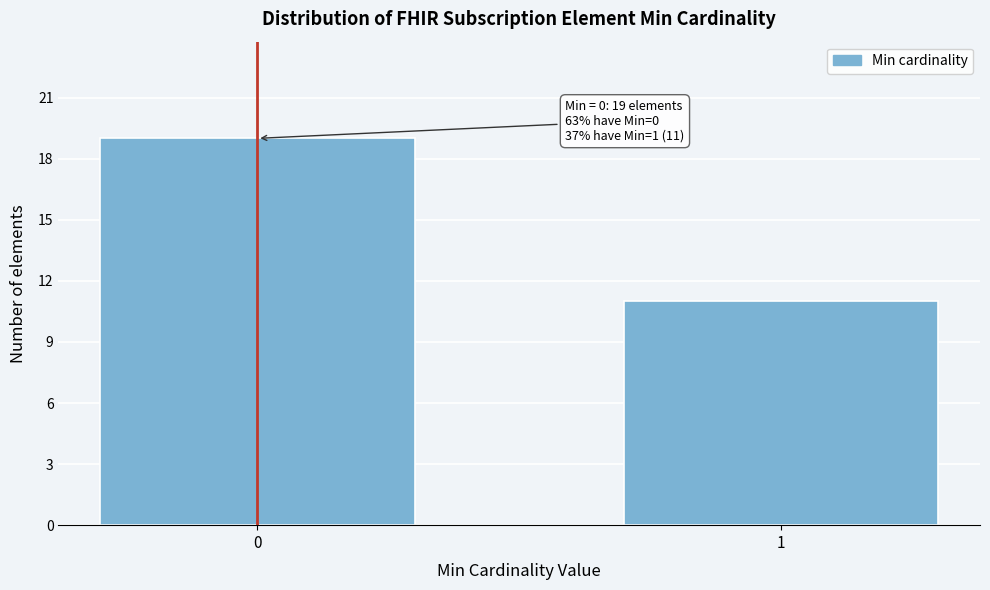

Reading right to left, list all the values displayed in this chart.

11	19